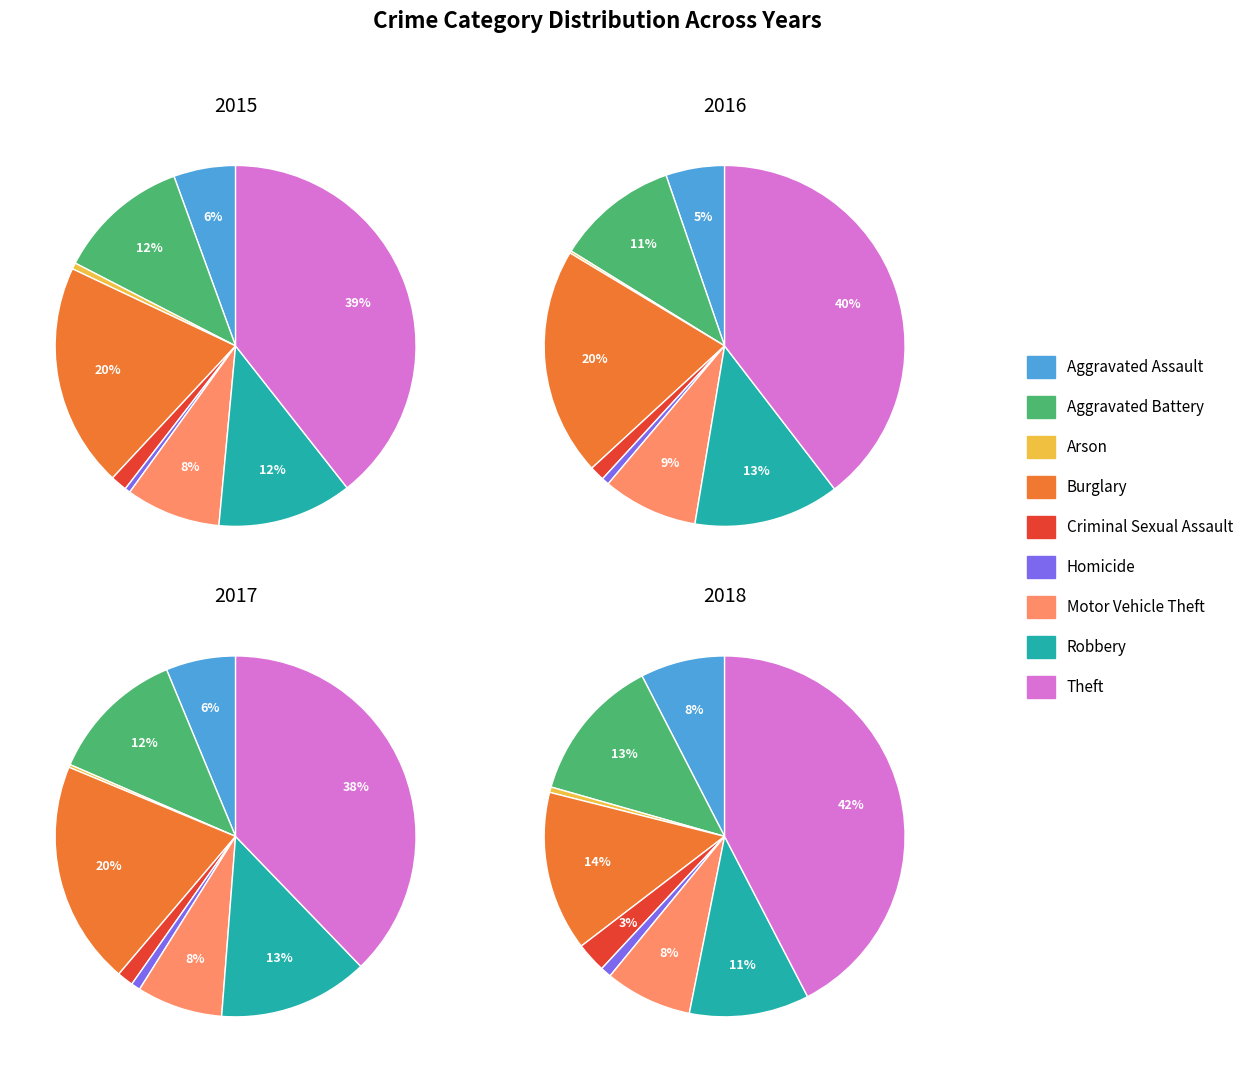

Count the number of slices in the pie.

9